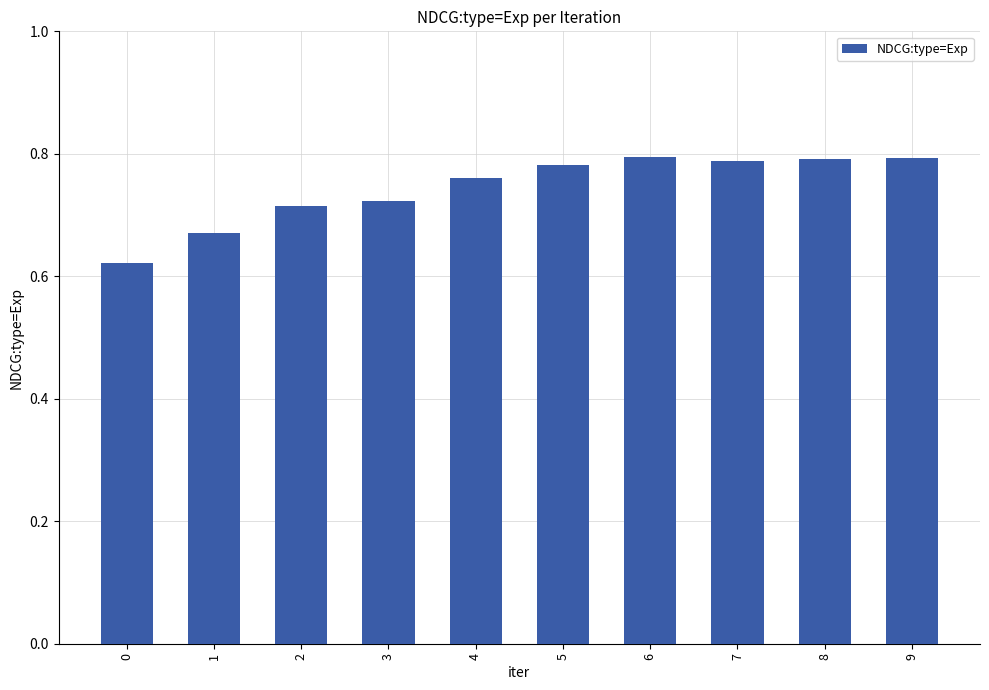

What is the sum of the values at 4 and 1?

1.4